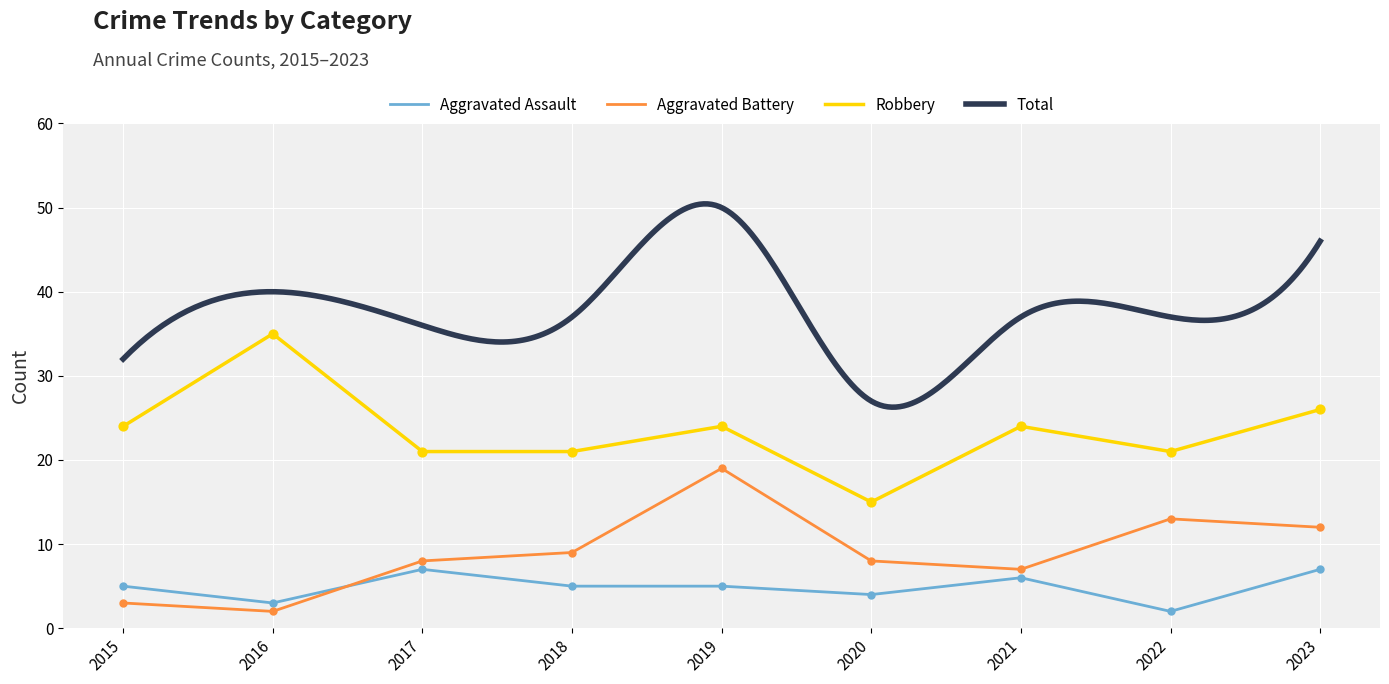

Is the value of Aggravated Battery at 2021 greater than the value of Aggravated Assault at 2016?

Yes